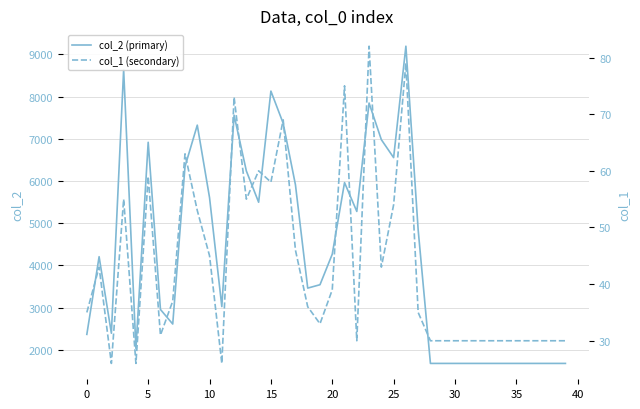

Which series has the widest spread of values?

col_2 (primary)